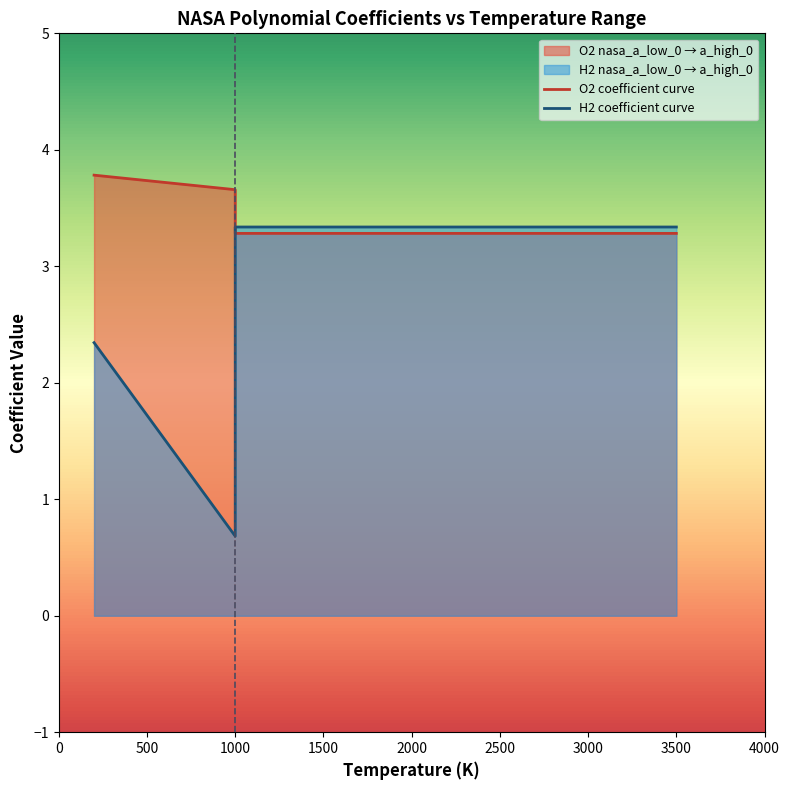

At how many categories does at least one series exceed 2?

2